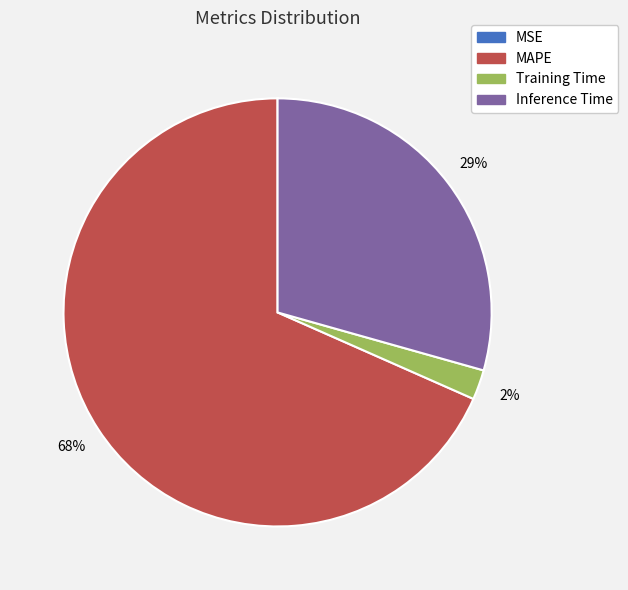

True or false: MAPE accounts for 56% of the total.

False